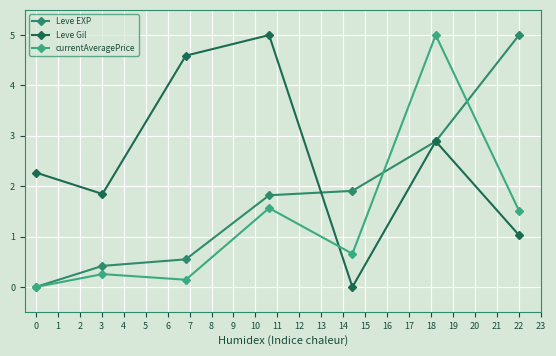

Which series ends up on top after the final intersection of Leve Gil and Leve EXP?

Leve EXP